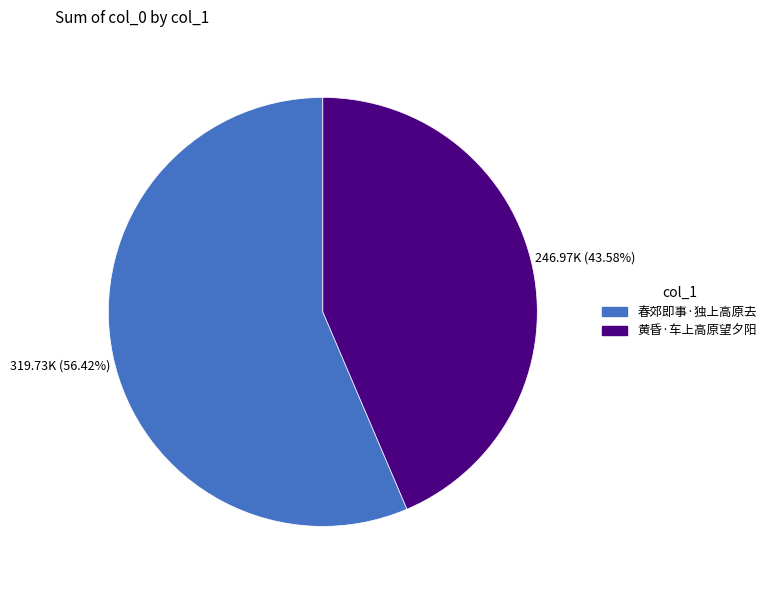

Between 春郊即事·独上高原去 and 黄昏·车上高原望夕阳, which is larger?

春郊即事·独上高原去